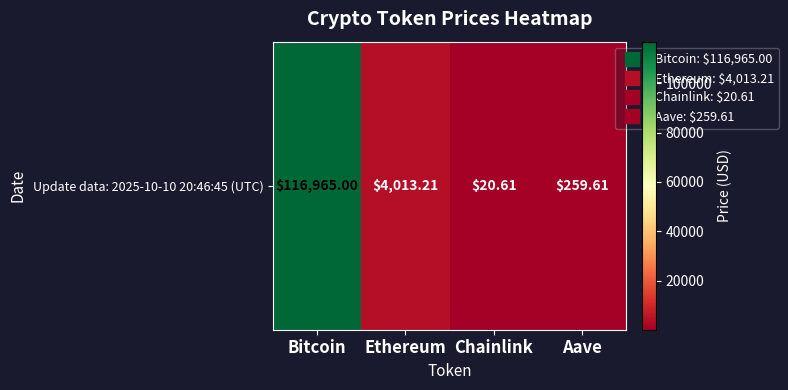

What is the approximate value at Chainlink?

20.6